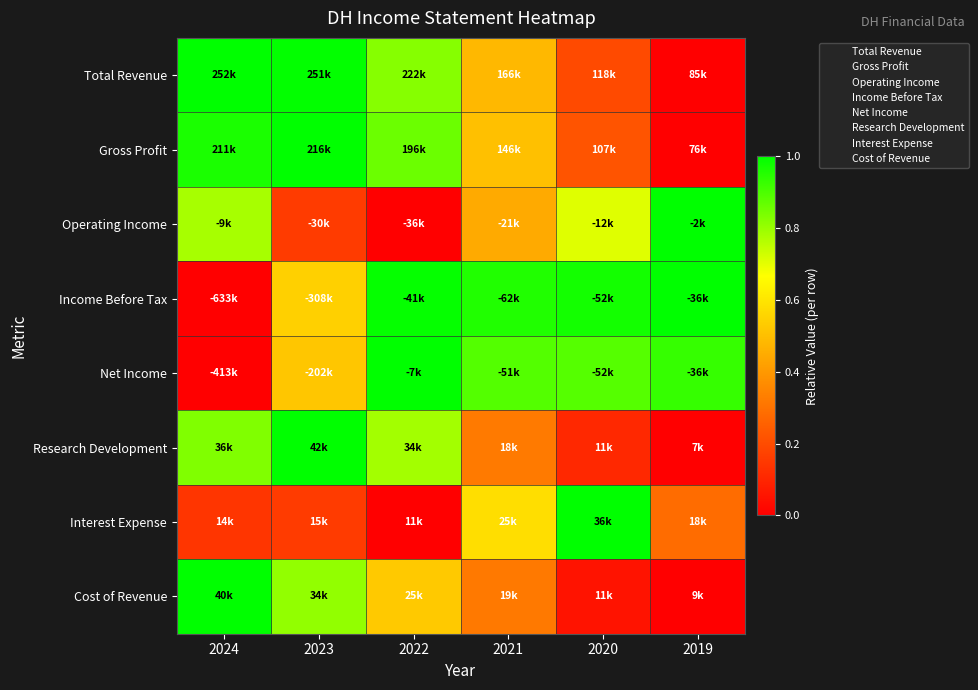

At which category is the sum across all series the highest?

2023